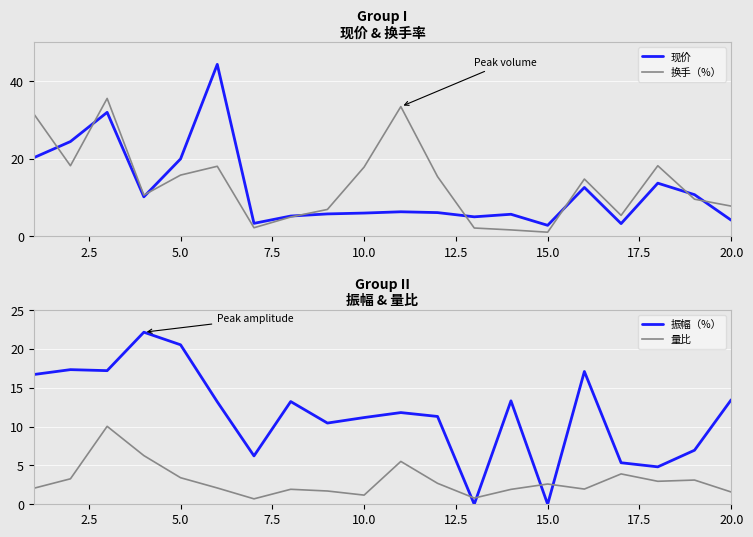

True or false: 换手（%） has more than 1 interior local peaks.

True